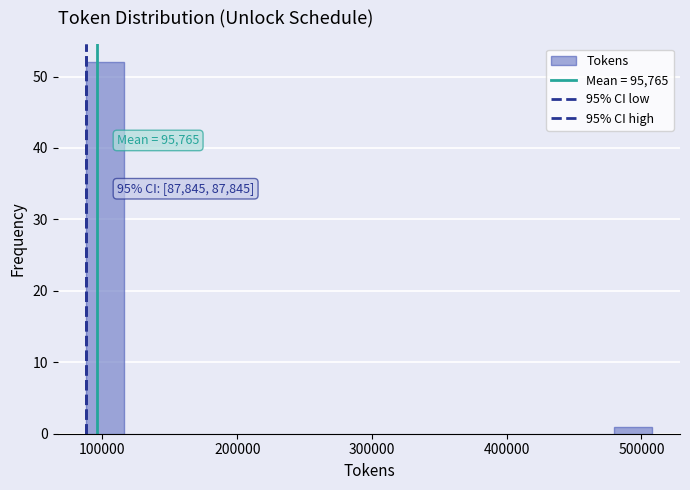

Around what value on the x-axis is the tallest bar? Give the approximate position of its centre, as read against the axis.

100000